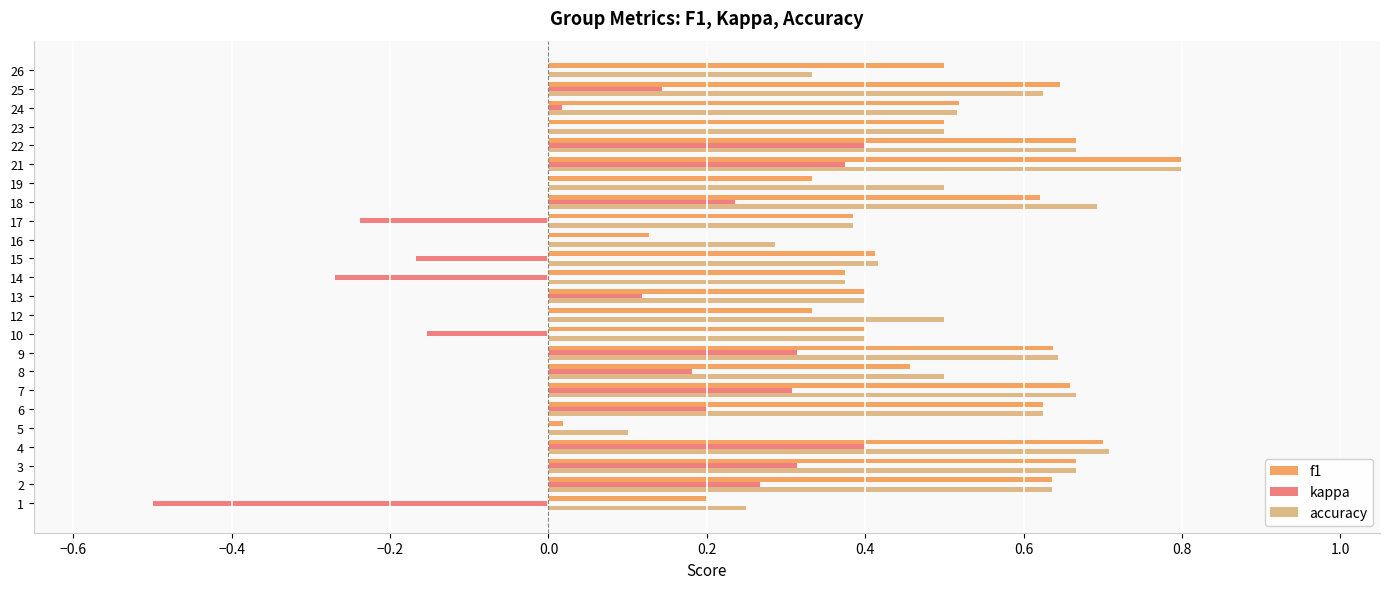

What is the maximum value shown in the chart?

0.8